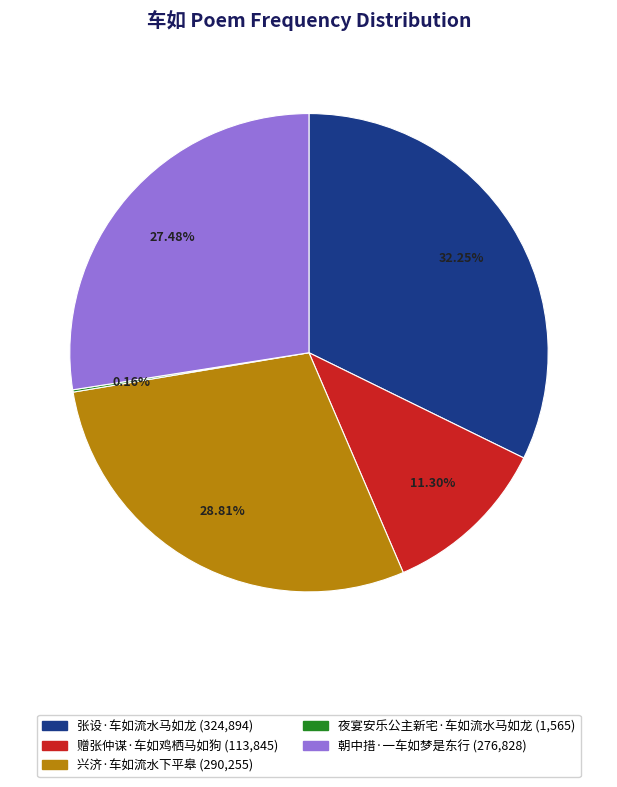

To the nearest percent, what portion does 张设·车如流水马如龙 represent?

32%